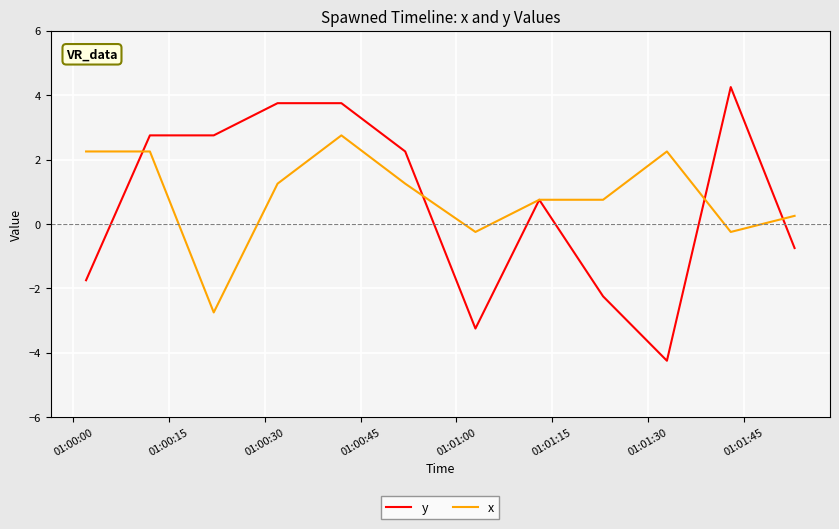

What are all the series names shown in the legend?

y, x